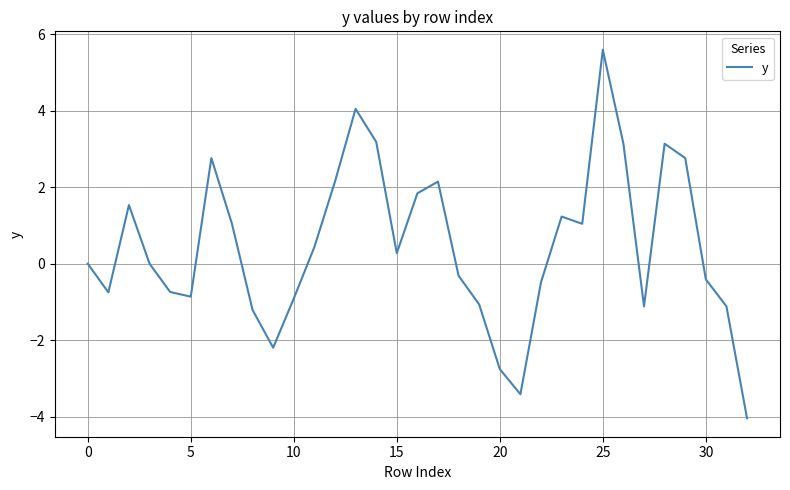

What is the difference between the maximum and minimum values?

9.6